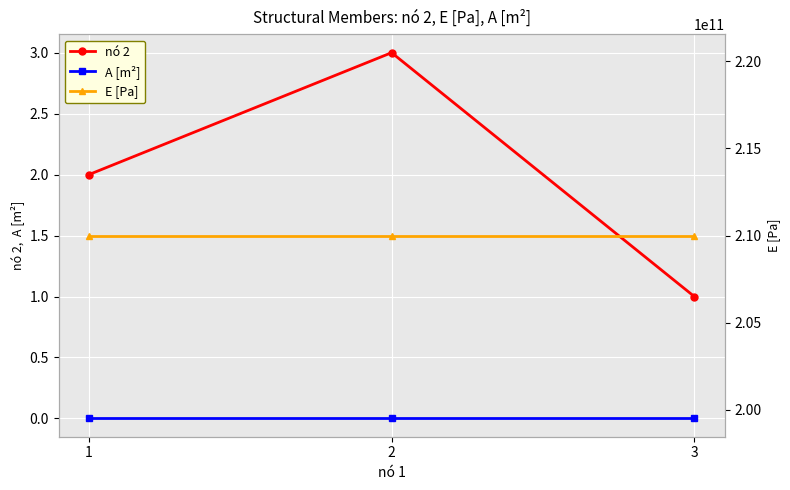

Reading left to right, extract all data points from this chart.

nó 2: 2.0	3.0	1.0
A [m²]: 0.0	0.0	0.0
E [Pa]: 210000000000.0	210000000000.0	210000000000.0